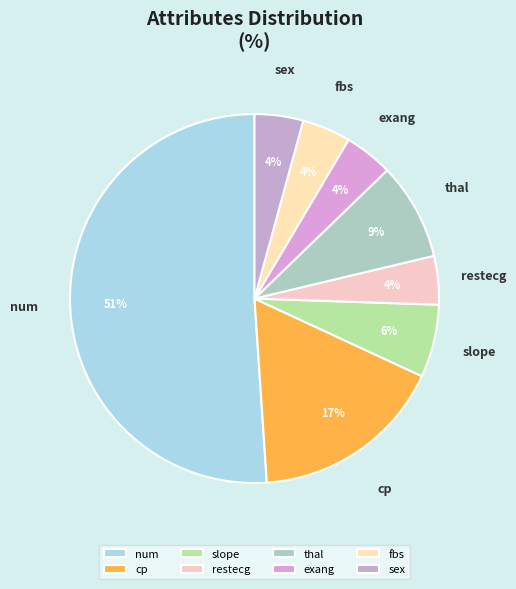

To the nearest percent, what is the difference between the cp and num slice percentages?

34%